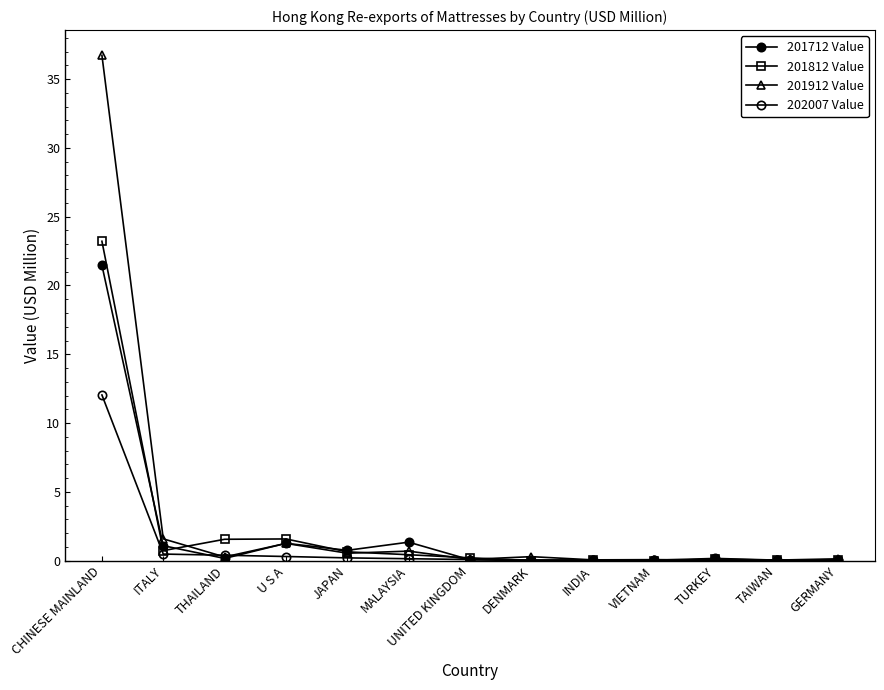

Between TAIWAN and VIETNAM, which is larger?

TAIWAN